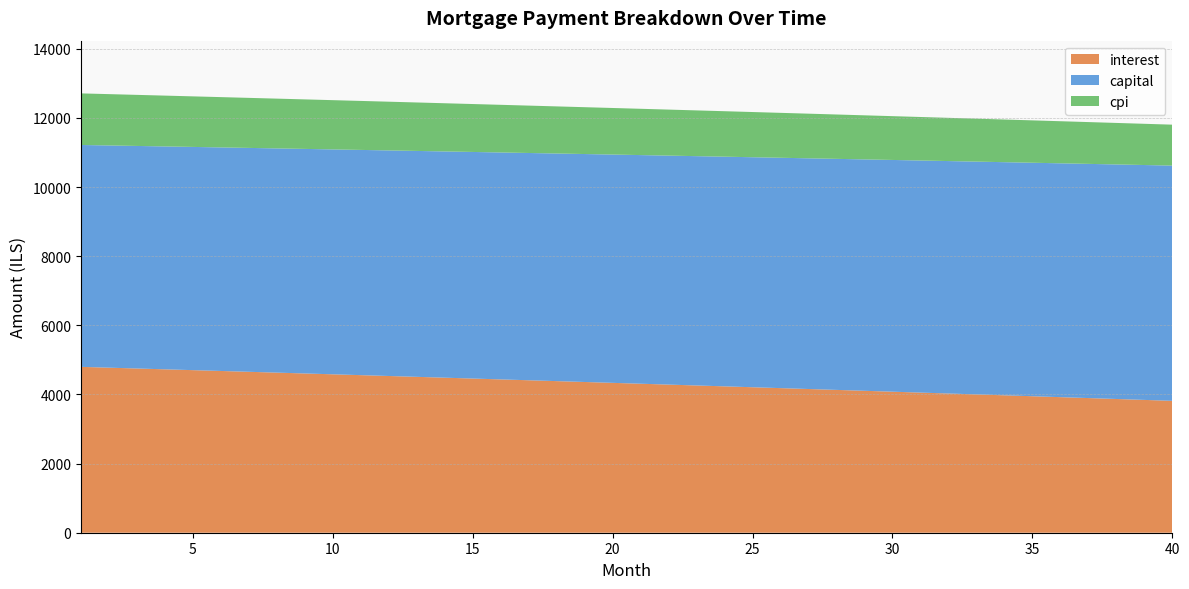

Reading left to right, list all the values displayed in this chart.

interest: 4798.9	4775.2	4751.6	4727.8	4703.9	4680.0	4656.0	4631.9	4607.7	4583.4	4559.1	4534.6	4510.1	4485.5	4460.8	4436.0	4411.2	4386.3	4361.2	4336.1	4310.9	4285.7	4260.3	4234.8	4209.3	4183.7	4158.0	4132.2	4106.3	4080.3	4054.3	4028.1	4001.9	3975.6	3949.2	3922.7	3896.1	3869.4	3842.7	3815.8
capital: 6419.9	6429.5	6439.1	6448.8	6458.5	6468.2	6477.9	6487.6	6497.3	6507.1	6516.8	6526.6	6536.4	6546.2	6556.0	6565.8	6575.7	6585.6	6595.4	6605.3	6615.2	6625.2	6635.1	6645.1	6655.0	6665.0	6675.0	6685.0	6695.0	6705.1	6715.1	6725.2	6735.3	6745.4	6755.5	6765.7	6775.8	6786.0	6796.1	6806.3
cpi: 1492.6	1485.2	1477.8	1470.3	1462.8	1455.3	1447.8	1440.2	1432.7	1425.0	1417.4	1409.7	1402.1	1394.3	1386.6	1378.8	1371.0	1363.2	1355.4	1347.5	1339.6	1331.7	1323.7	1315.7	1307.7	1299.7	1291.6	1283.5	1275.4	1267.3	1259.1	1250.9	1242.7	1234.4	1226.1	1217.8	1209.5	1201.1	1192.7	1184.3